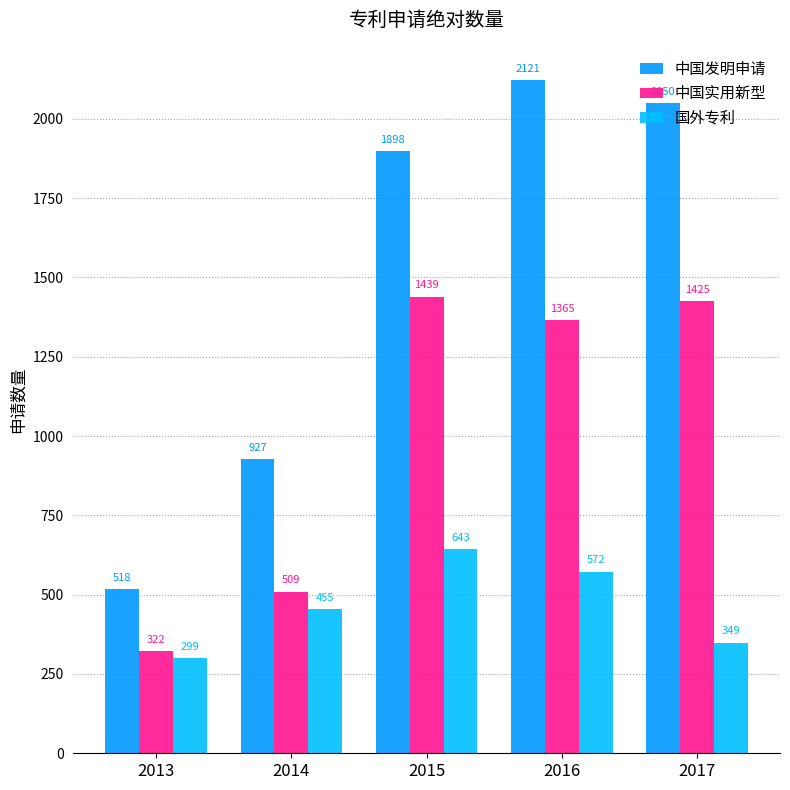

Rank the series by their maximum value, from highest to lowest.

中国发明申请, 中国实用新型, 国外专利